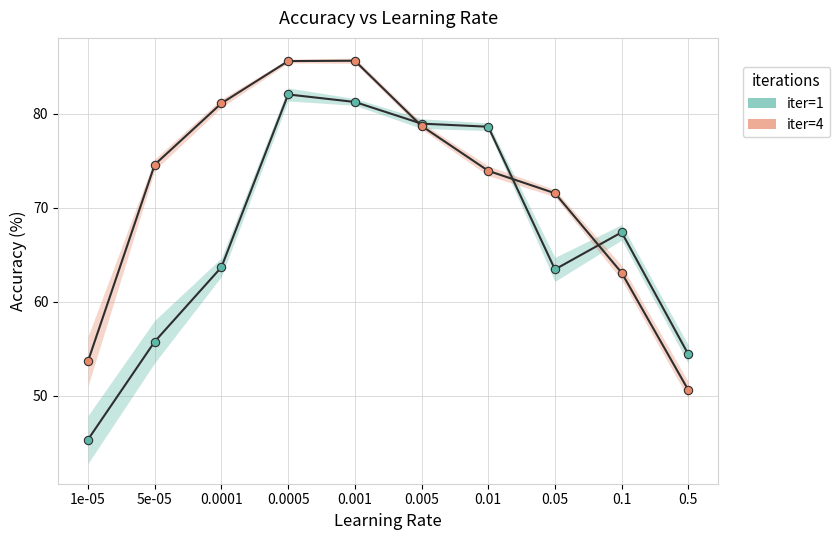

What is the value of the iter=4 point at the 1st from the left?

53.7